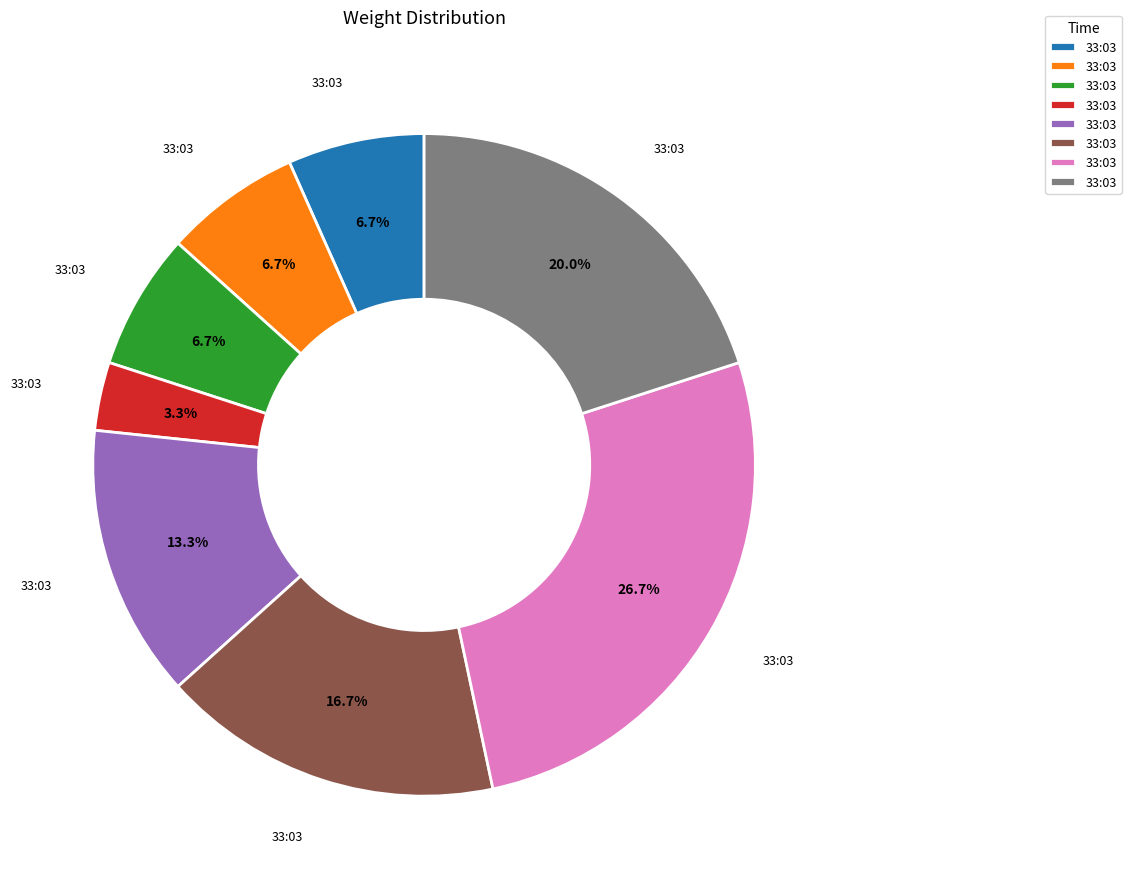

How many segments does this pie chart have?

8